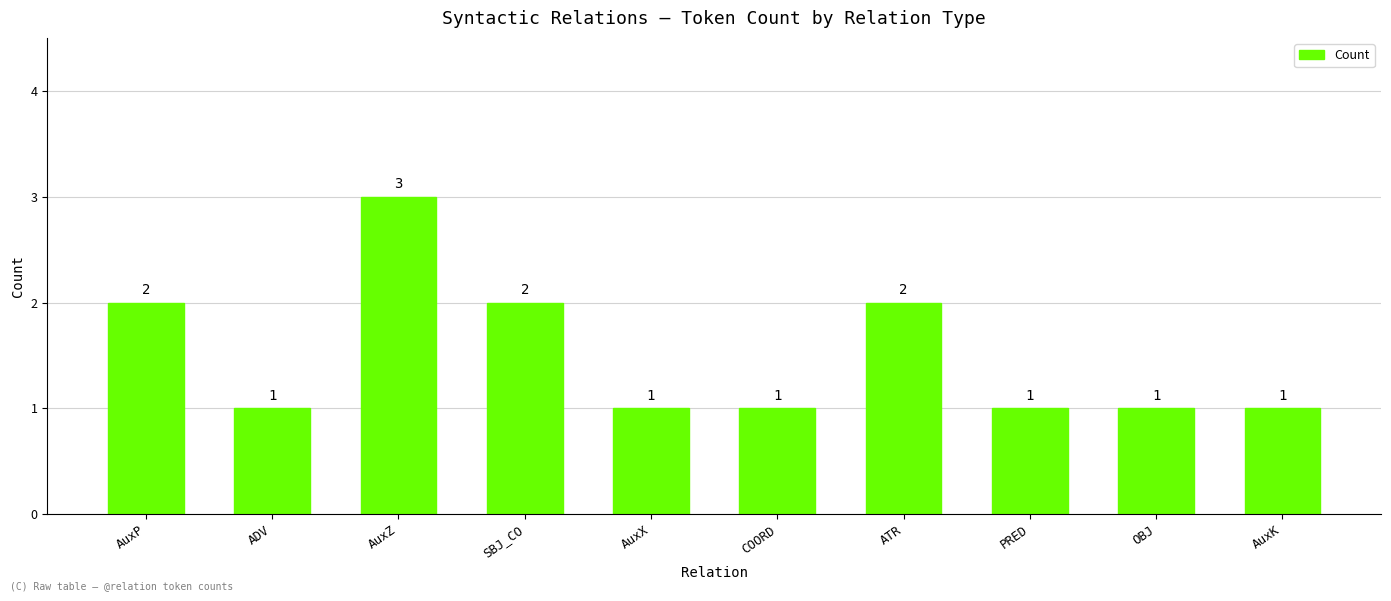

What is the label of the 6th bar from the right?

AuxX